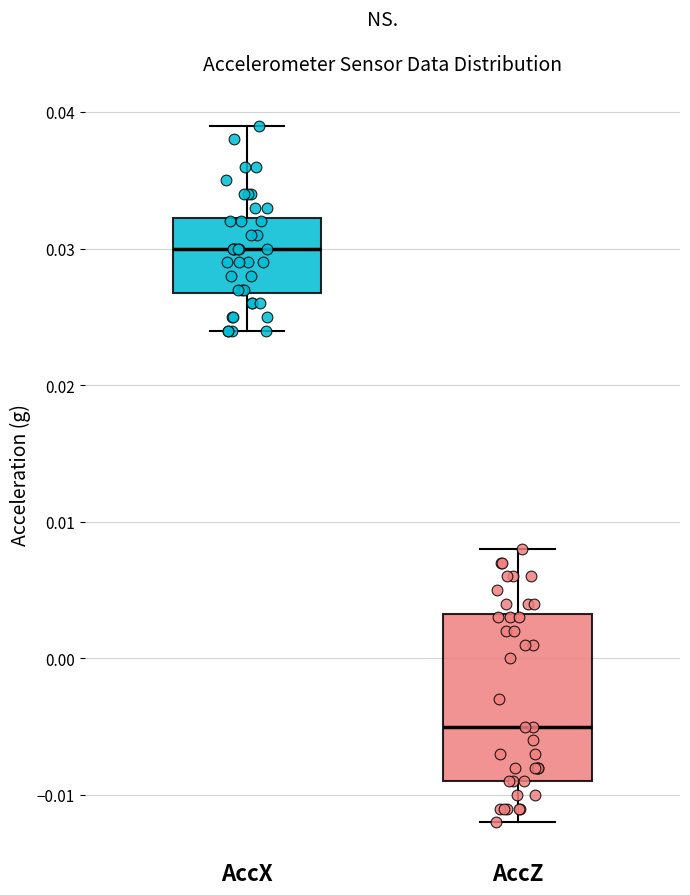

Where is the lower edge of the box for AccZ on the y-axis? The values are not printed on the chart, so give them approximately, as read against the axis.

-0.009